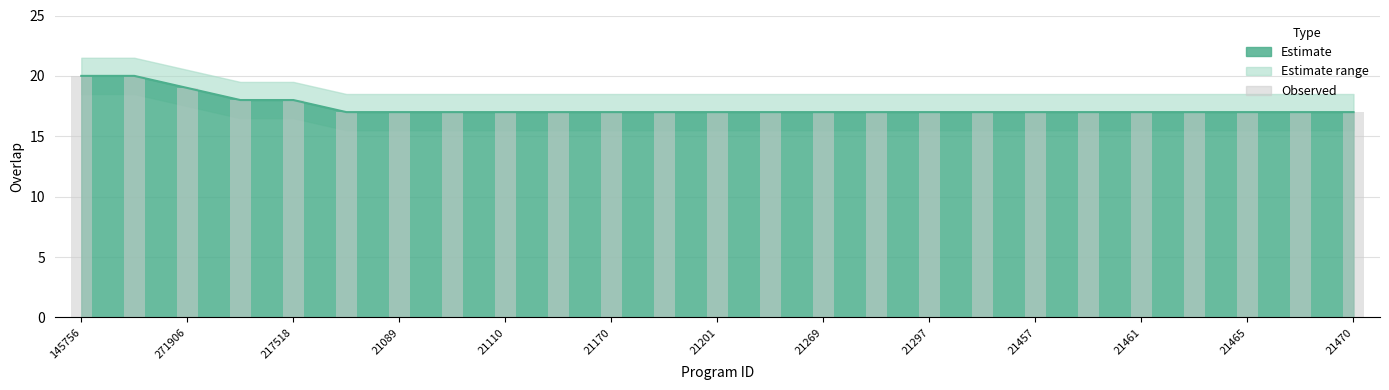

What is the difference between the second highest and second lowest values?

3